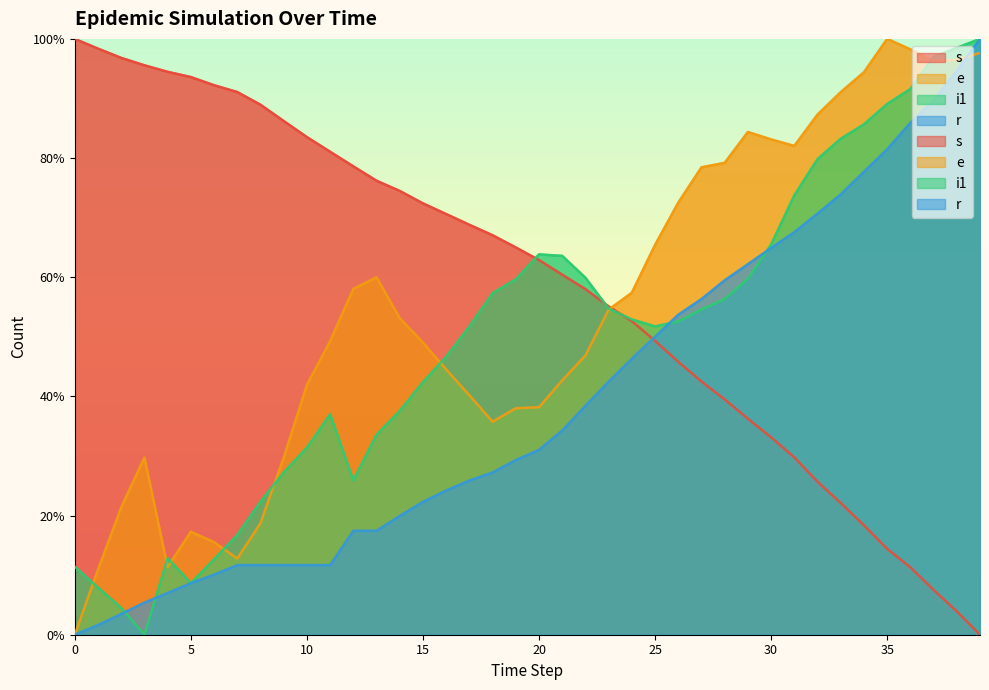

Which category has the lowest value across all series?

39